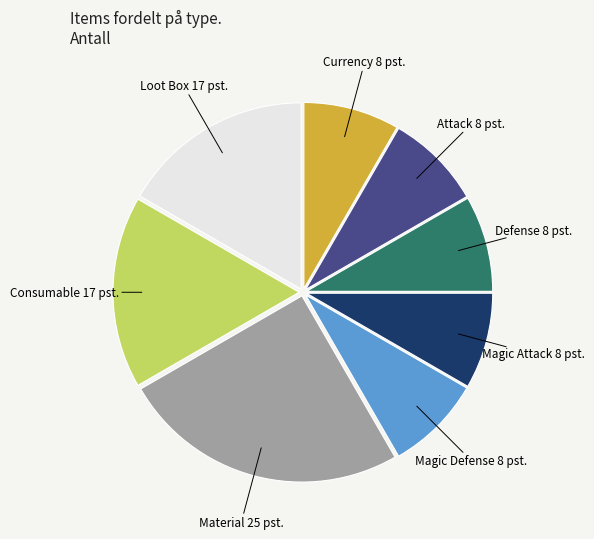

Does Attack represent more than half of the total?

No